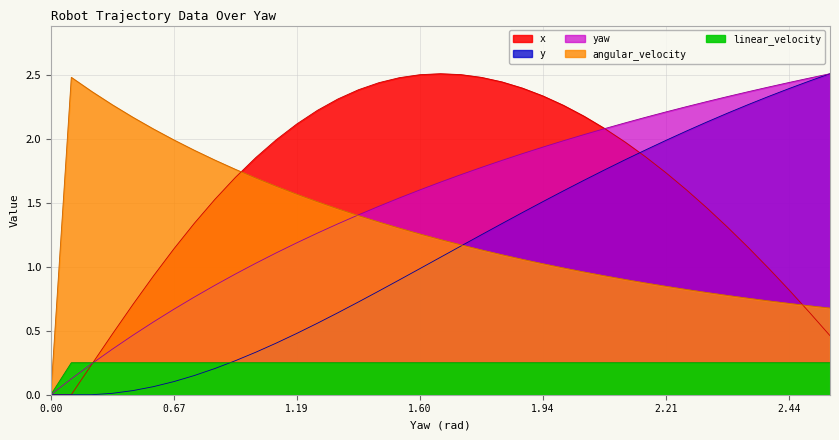

What is the total value across all series at 13?

5.8